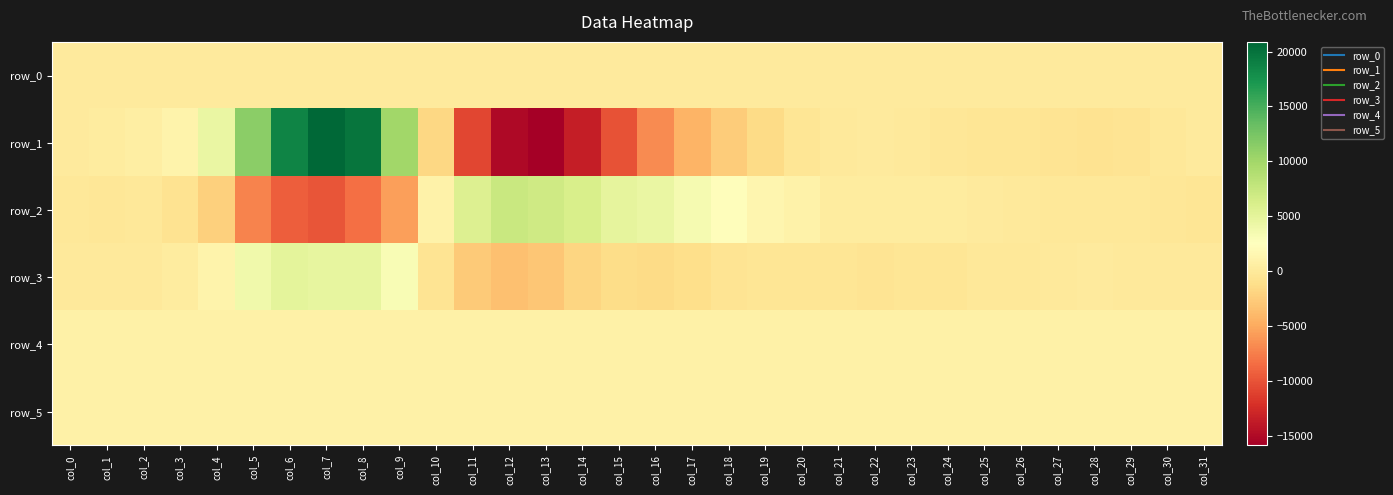

The row_2 series shows 345.0 at col_21. True or false?

True